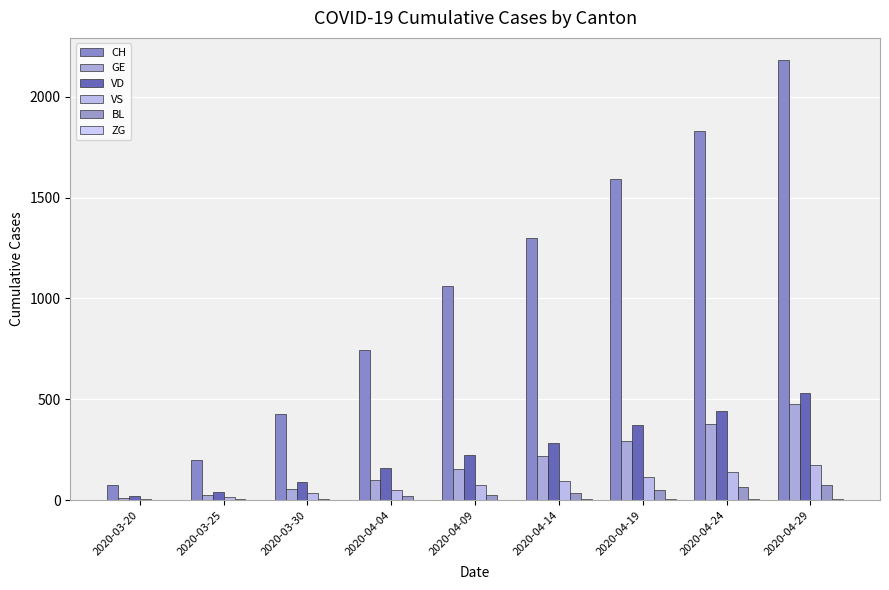

Which series has the largest total across all categories?

CH